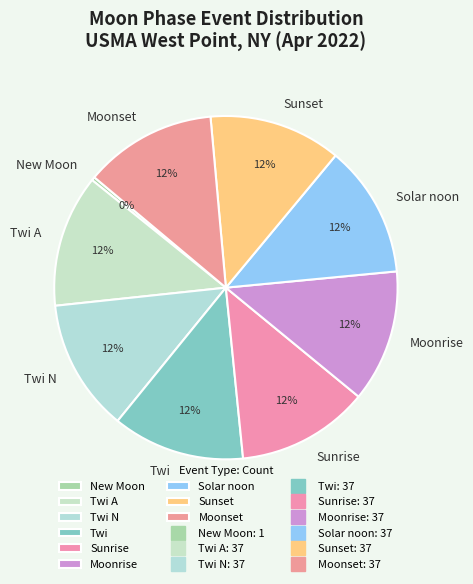

What is the smallest slice in the pie chart?

New Moon